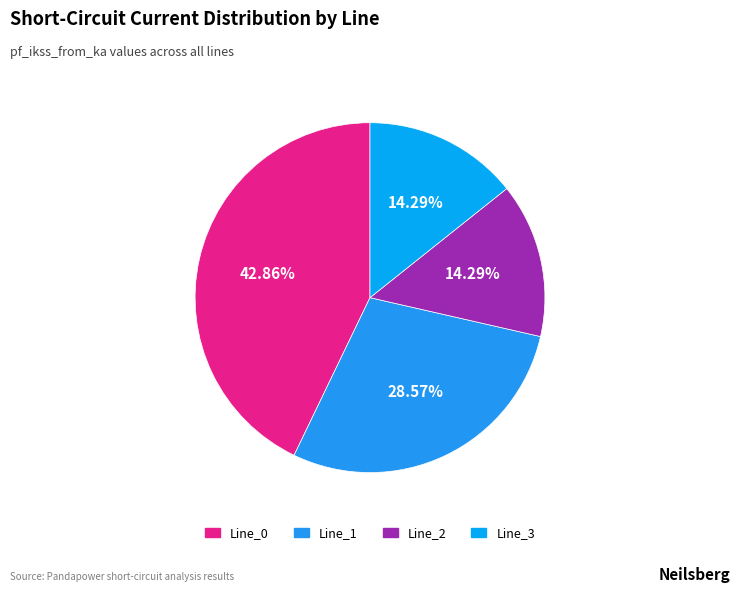

Is it true that Line_0 is 56% of the pie?

False